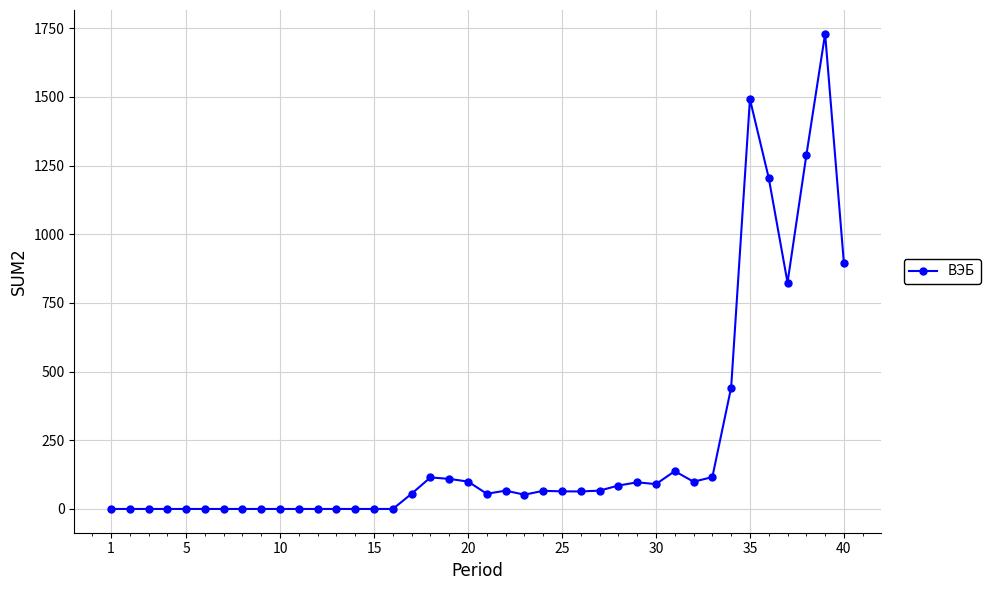

What is the value of the 40th point from the left?

894.7